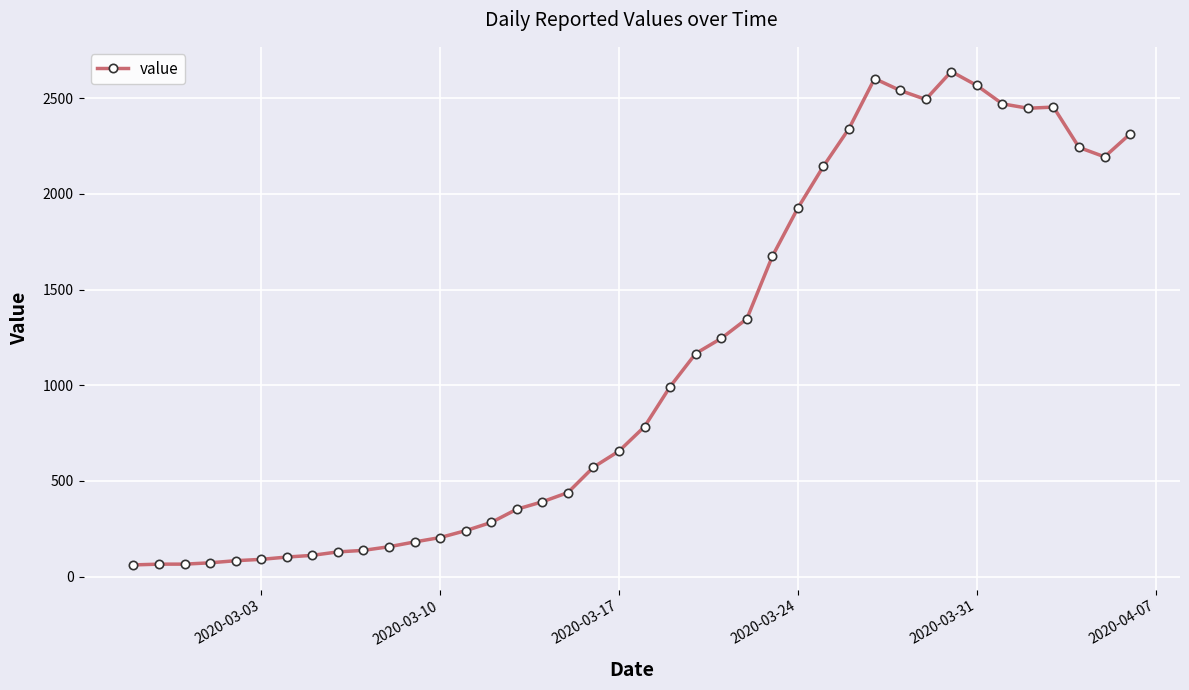

How many values are below 784?

20